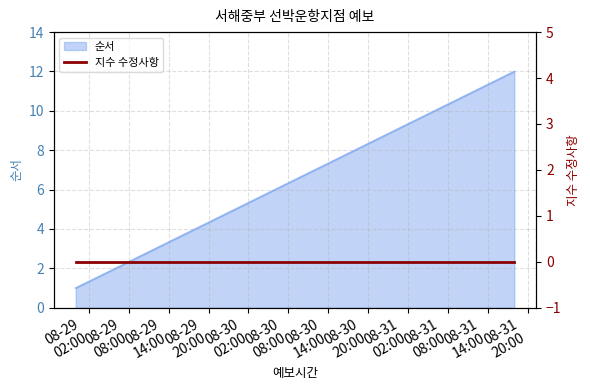

What is the difference between the values at 2021-08-31 18:00 and 2021-08-30 06:00?

6